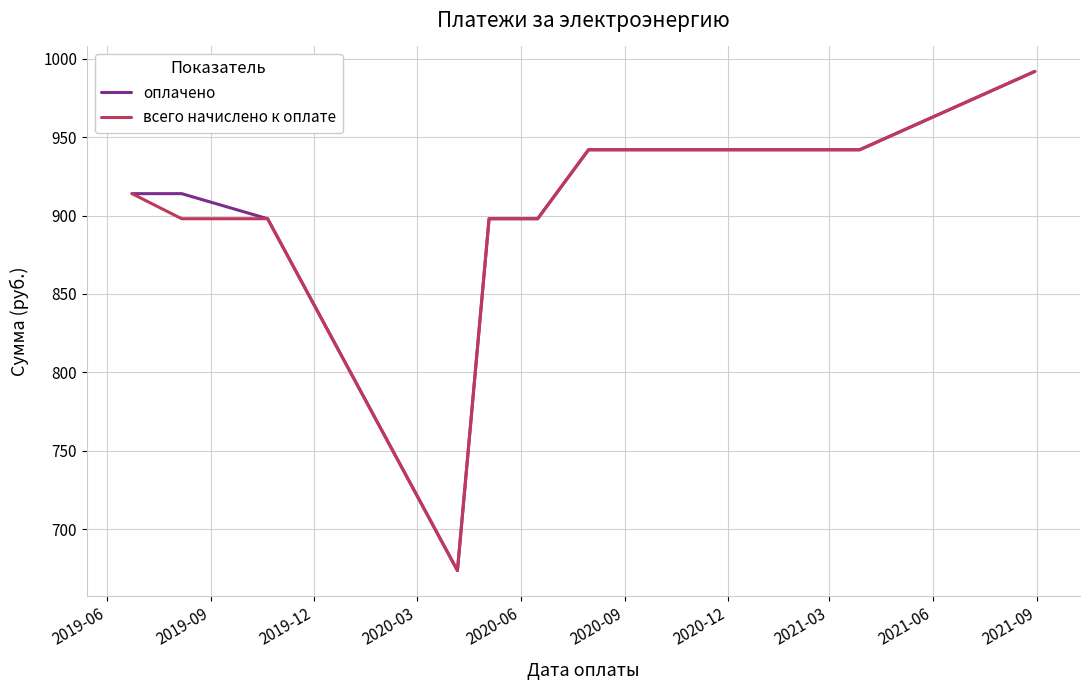

Reading left to right, transcribe all the data shown in this chart.

оплачено: 914.0	914.0	898.0	673.5	898.0	898.0	898.0	942.0	942.0	942.0	942.0	992.0
всего начислено к оплате: 914.0	898.0	898.0	673.5	898.0	898.0	898.0	942.0	942.0	942.0	942.0	992.0